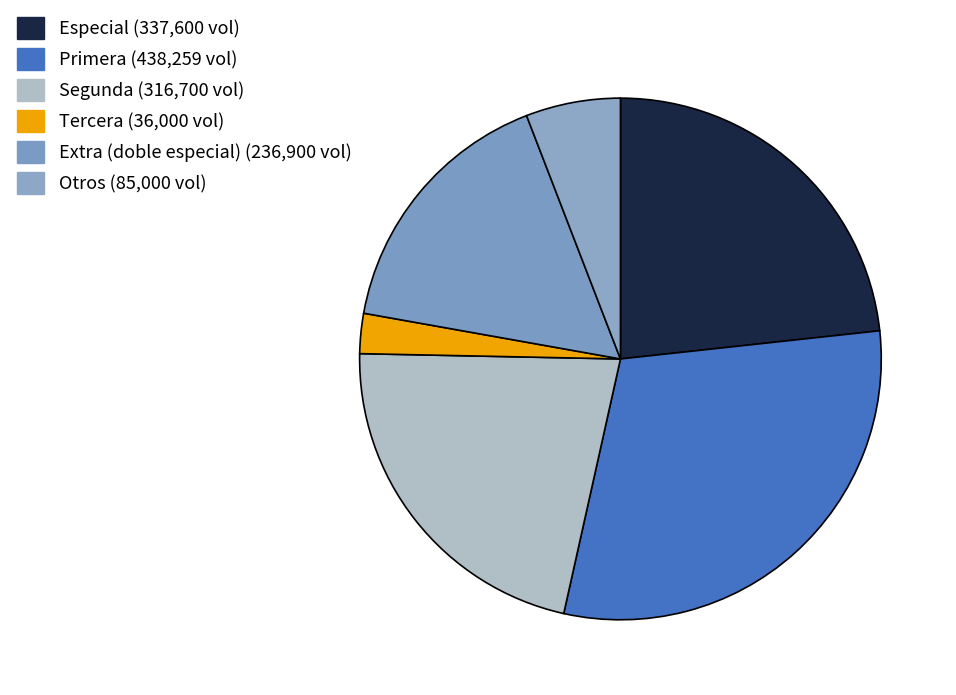

How many slices are in this pie chart?

6